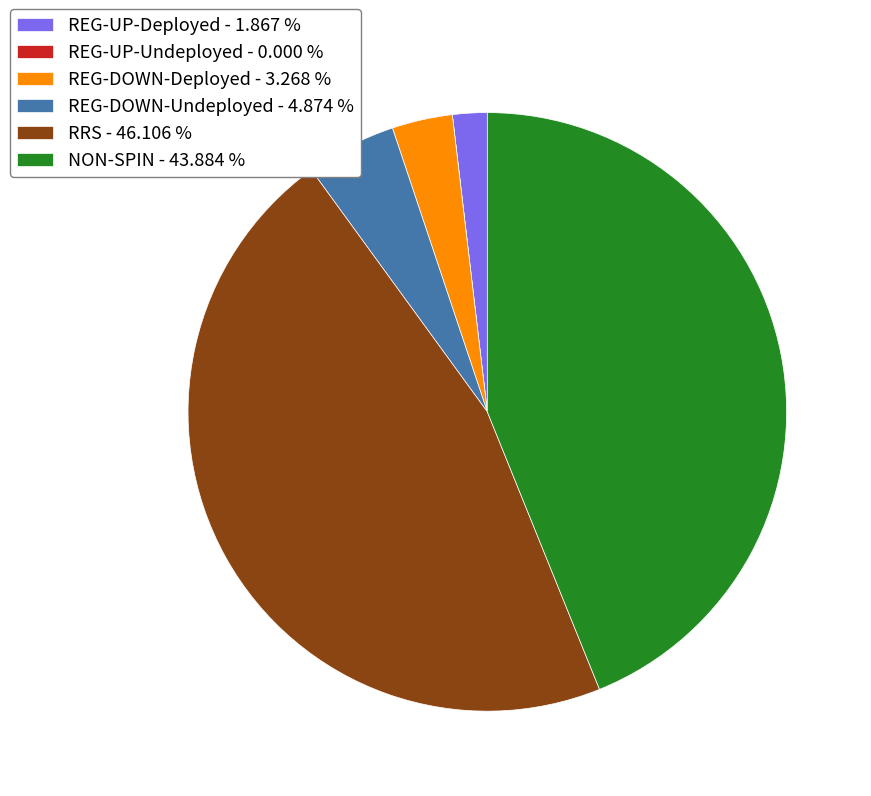

Is the sum of NON-SPIN - 43.884 % and RRS - 46.106 % greater than half?

Yes